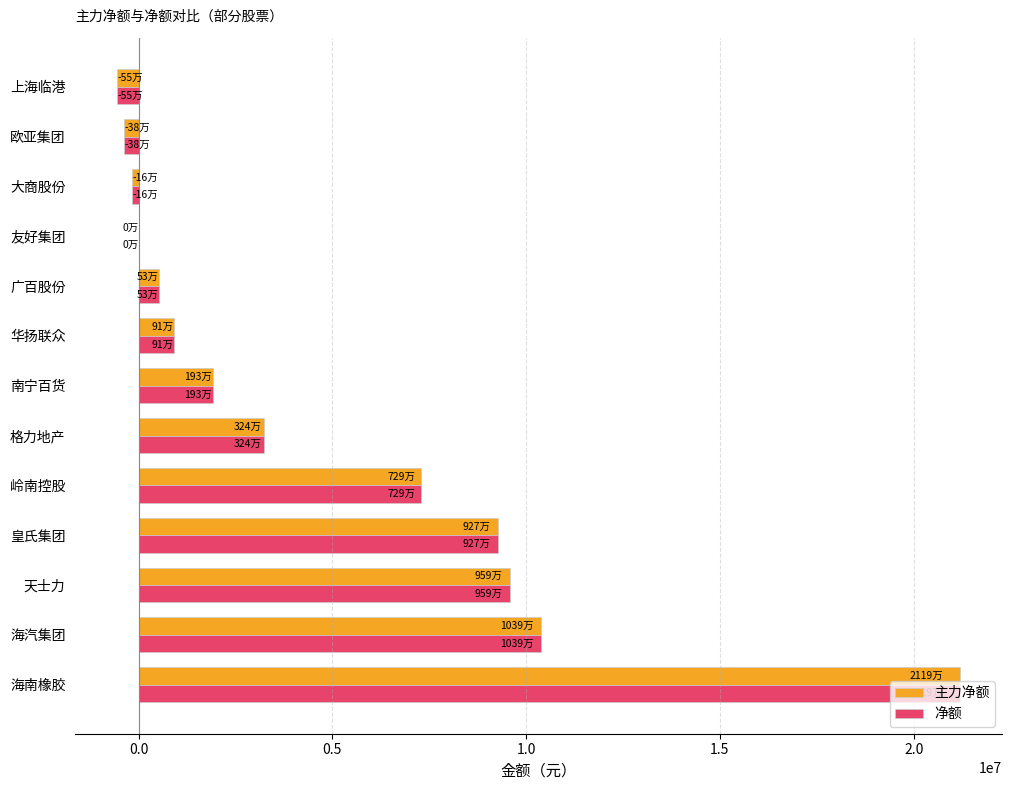

Is the value of 主力净额 at 海汽集团 greater than the value of 净额 at 岭南控股?

Yes